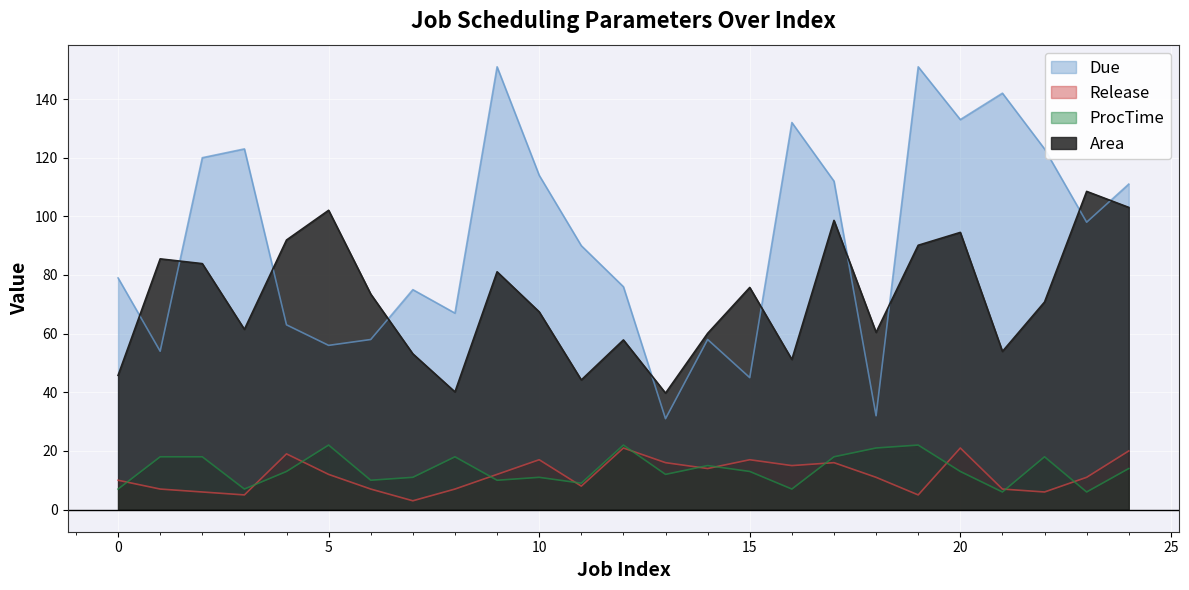

Which series has the largest total across all categories?

Due